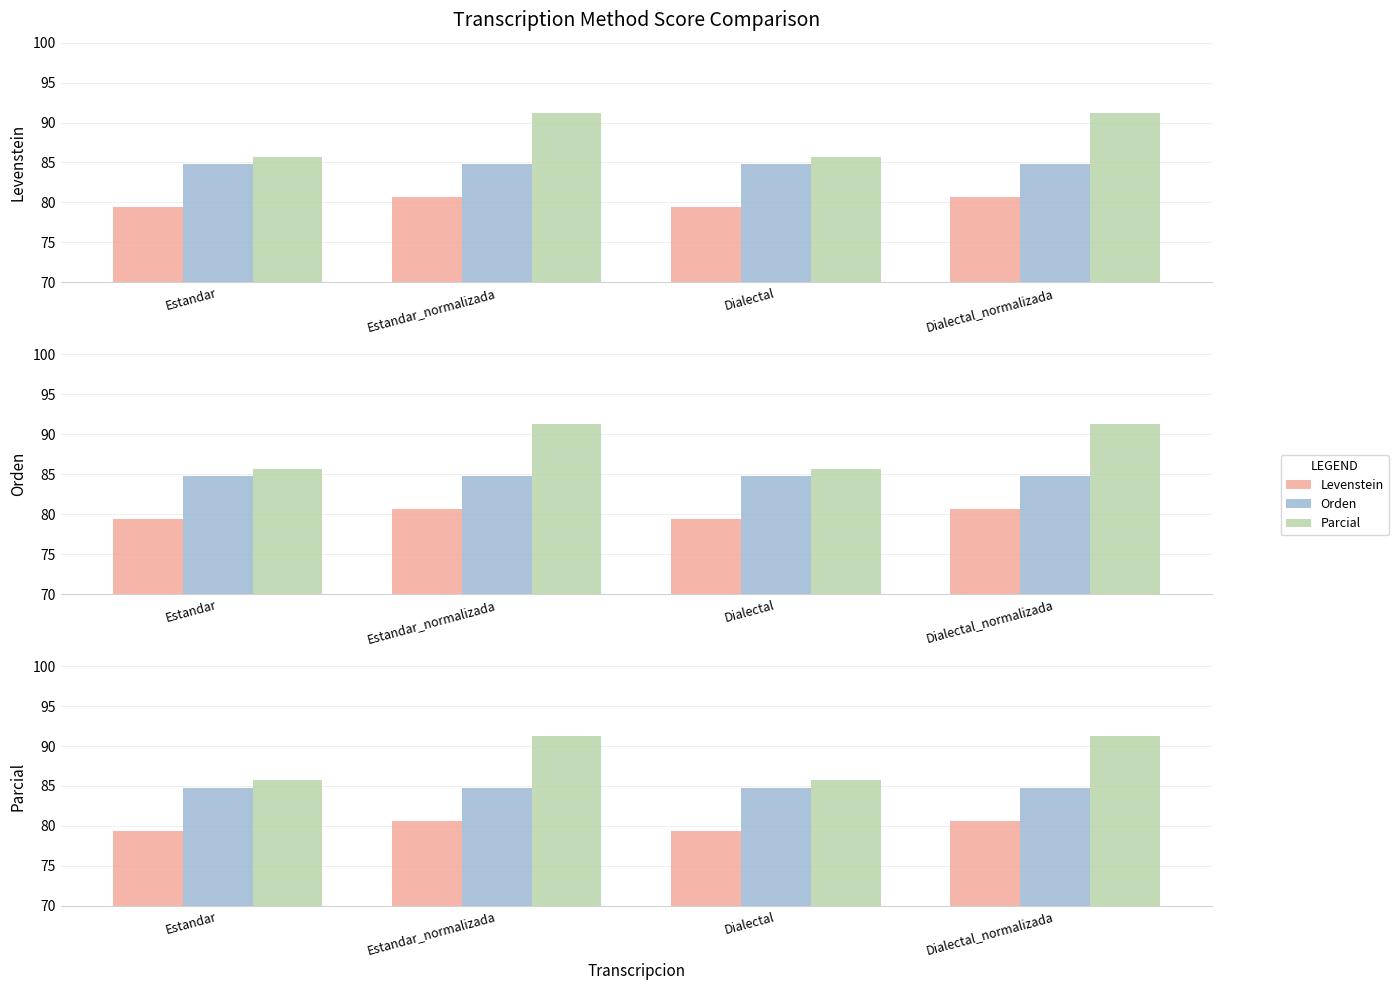

What position from the left is Dialectal?

3